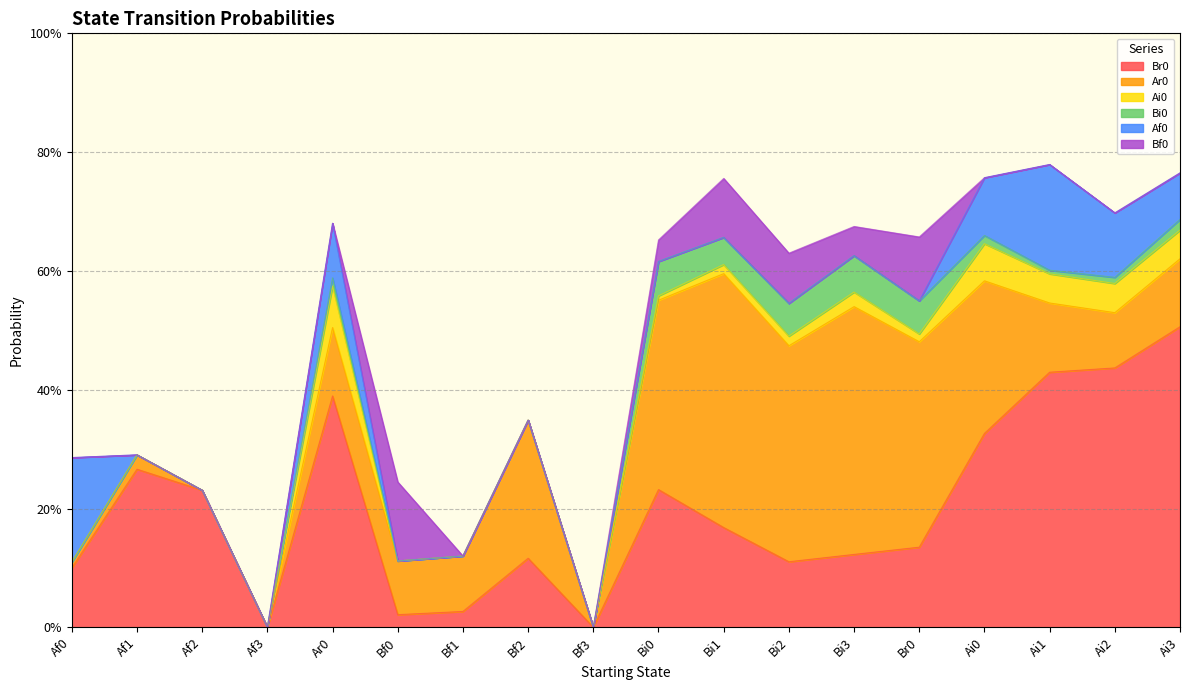

What is the spread (max minus min) of values at Bi3?

0.4